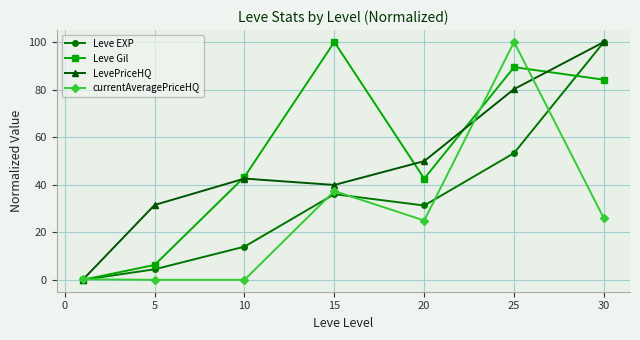

How many interior local valleys does the Leve Gil series have?

1